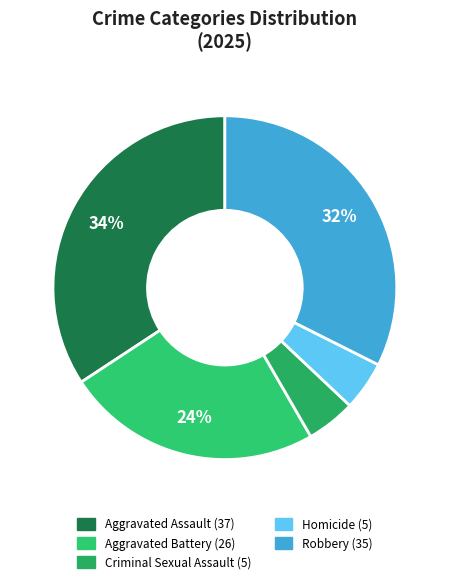

Count the number of slices in the pie.

5